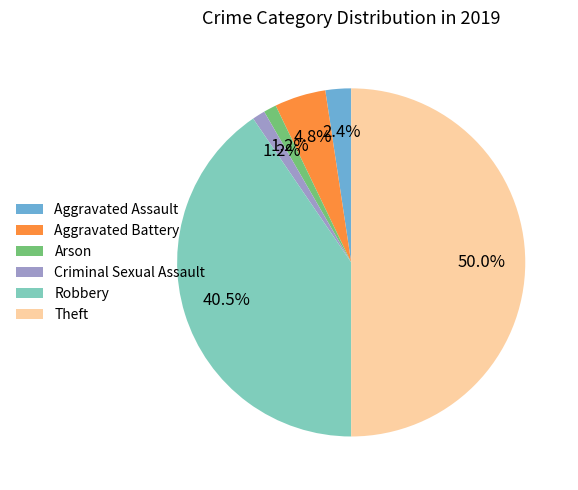

Count the number of slices in the pie.

6